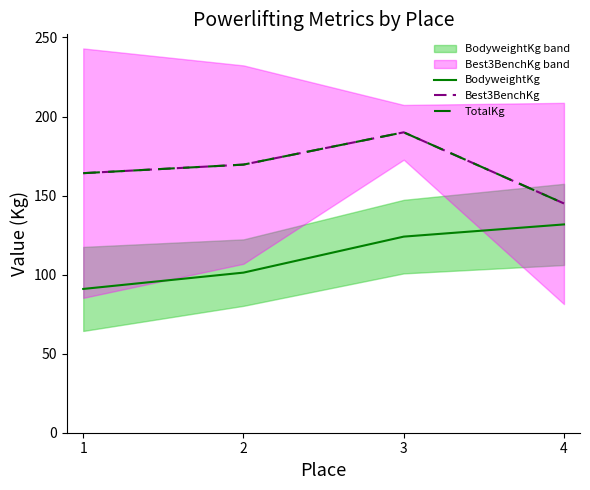

Is it true that Best3BenchKg equals 169.6 at 2?

True